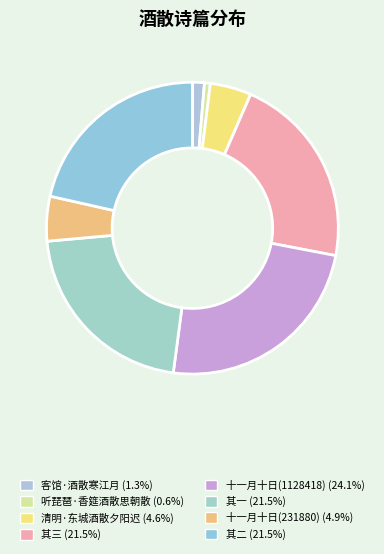

To the nearest percent, what is the average slice percentage?

12%